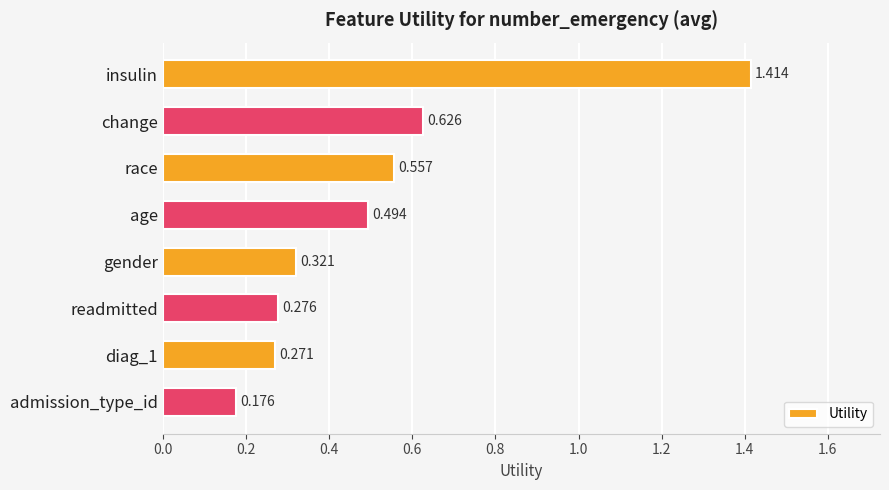

Rank the categories by value from highest to lowest.

insulin, change, race, age, gender, readmitted, diag_1, admission_type_id